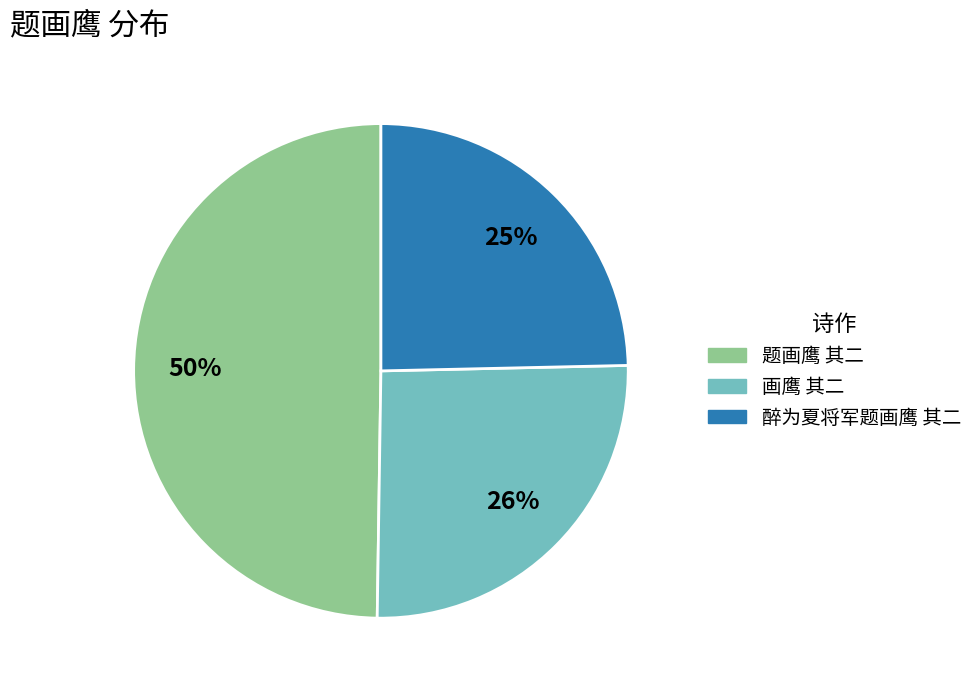

What is the smallest slice in the pie chart?

醉为夏将军题画鹰 其二